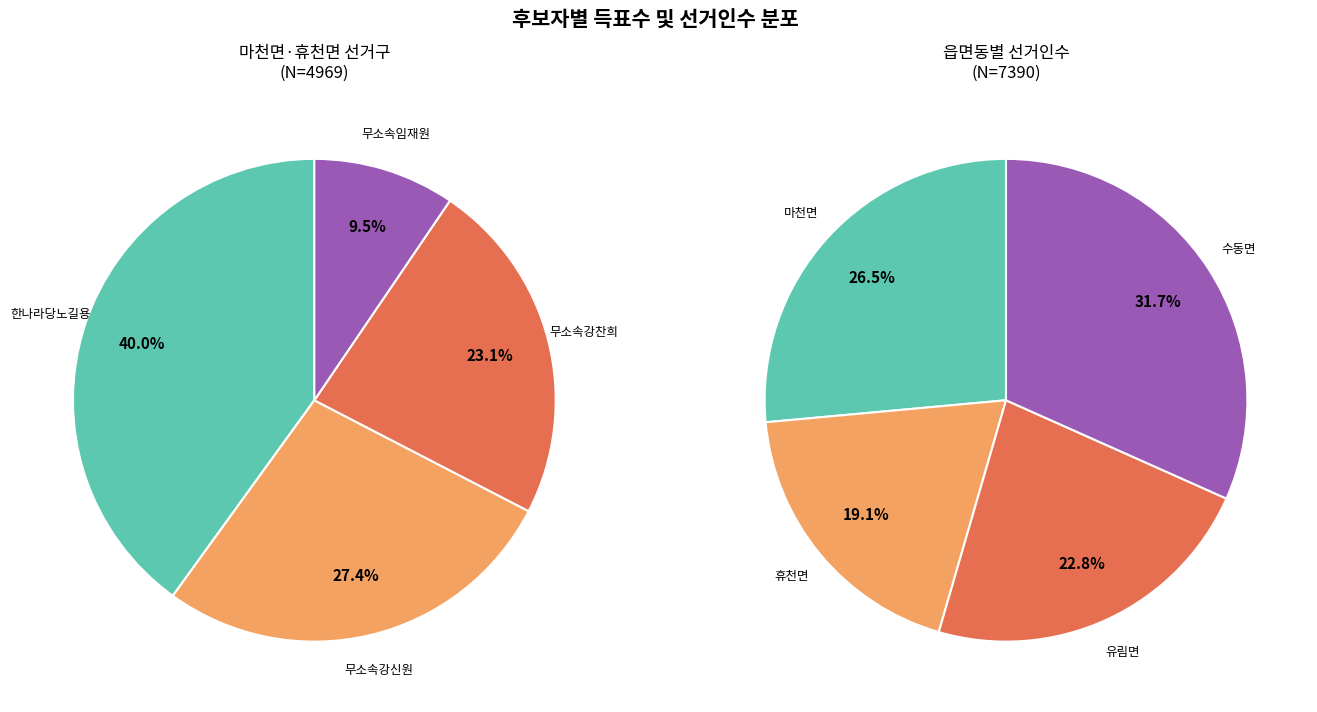

Which category has the smallest portion of the pie?

무소속임재원